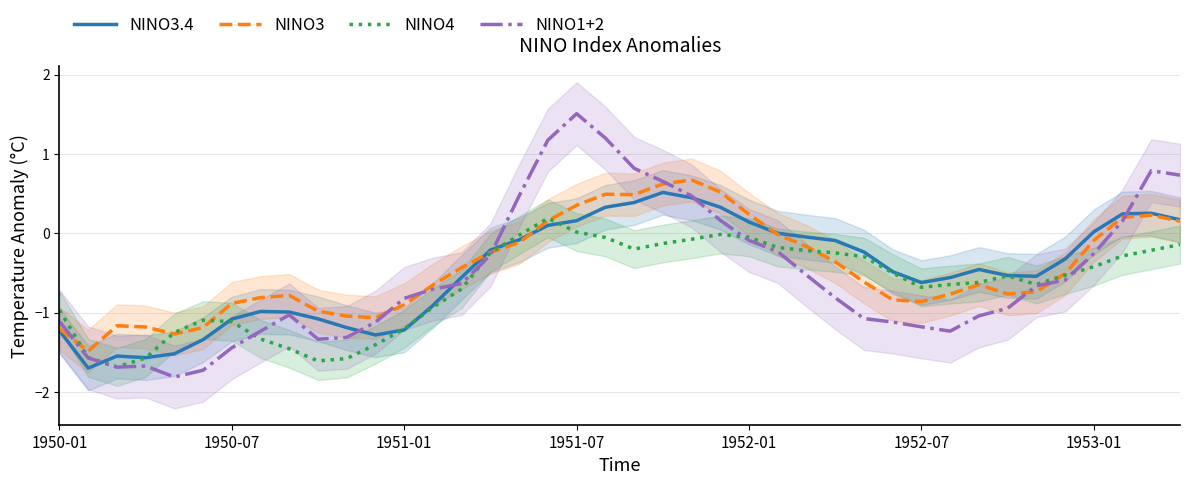

The NINO3 series shows -1.4 at 1950-07. True or false?

False